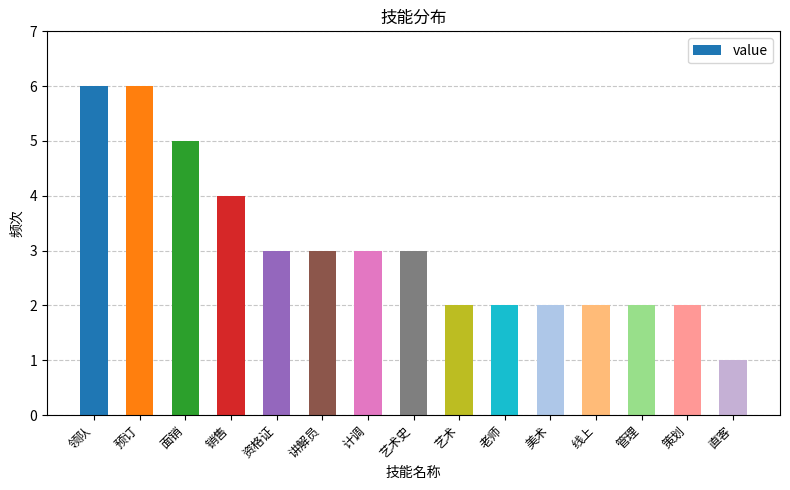

What value does the data have at 艺术史?

3